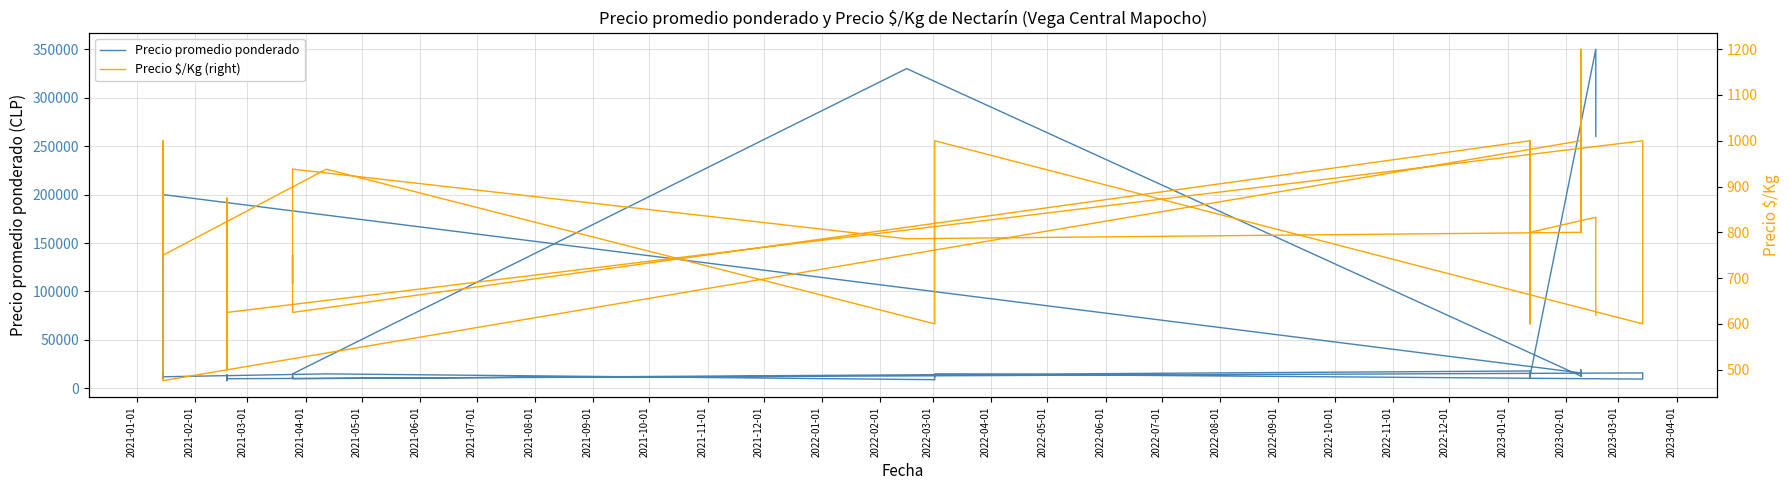

How many distinct data groups are displayed?

2